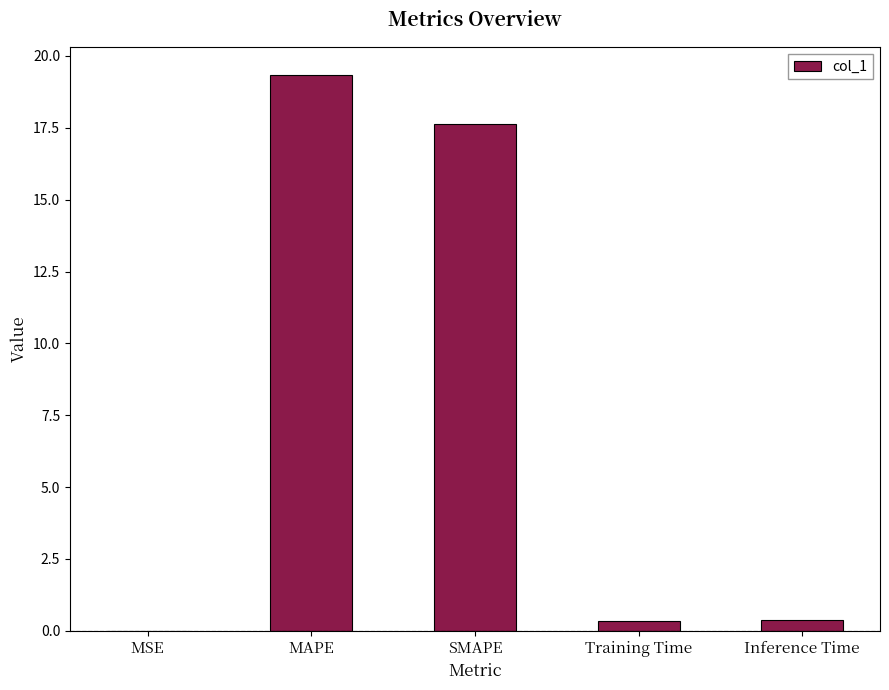

The chart shows a value of 0.4 at Inference Time. True or false?

True